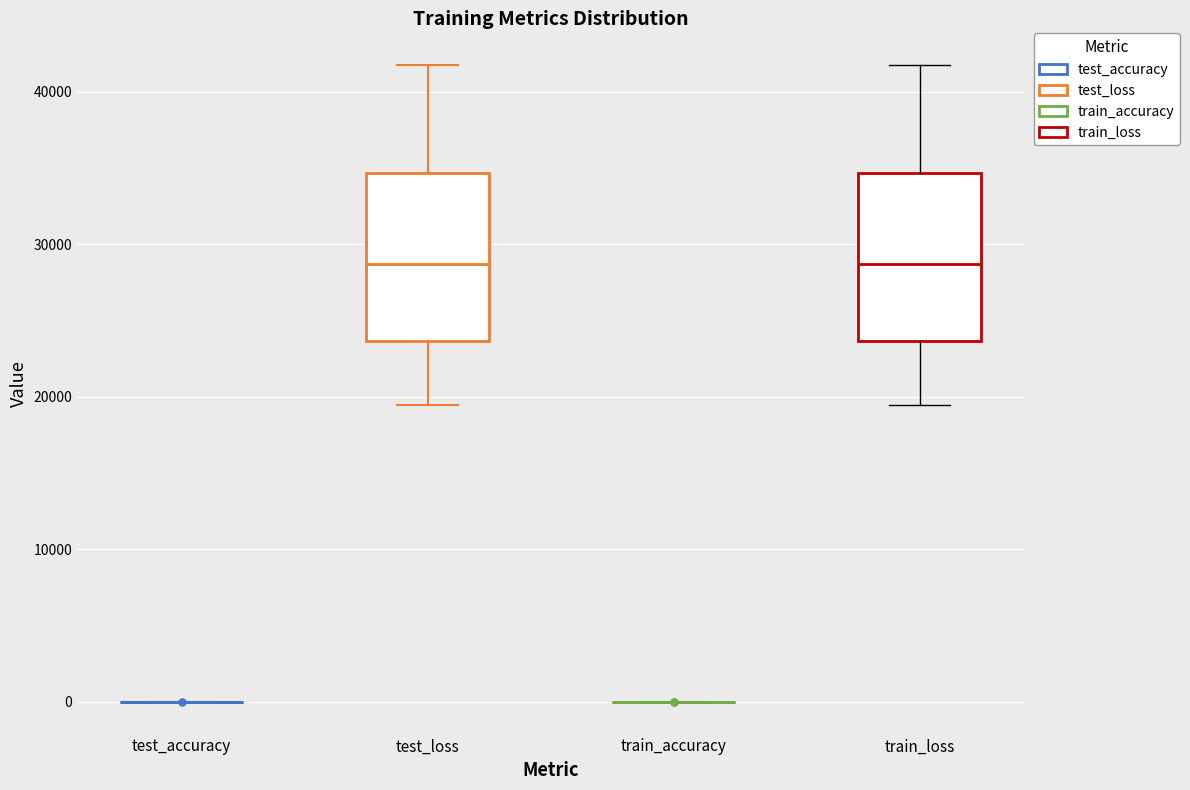

Reading left to right, transcribe this box plot: for each box, give where its median line is, the range the box spans, and where its two whiskers end, as read against the y-axis. The values are not printed on the chart, so give them approximately, as read against the axis.

test_accuracy: box collapsed to a line at 0, whiskers 0 to 0
test_loss: median 29000, box 24000 to 35000, whiskers 19000 to 42000
train_accuracy: box collapsed to a line at 0, whiskers 0 to 0
train_loss: median 29000, box 24000 to 35000, whiskers 19000 to 42000